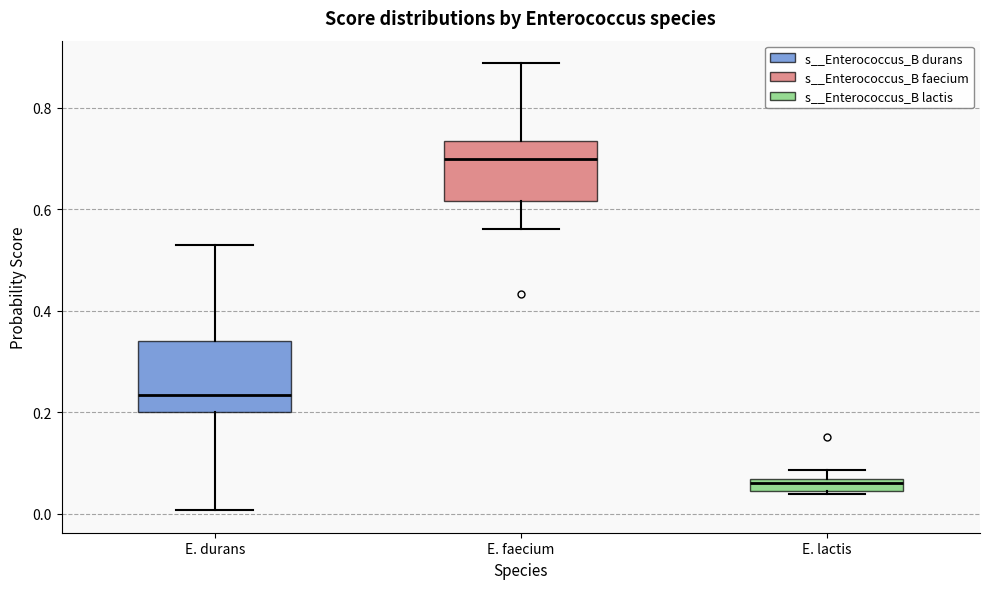

Which box's median line is the lowest?

E. lactis